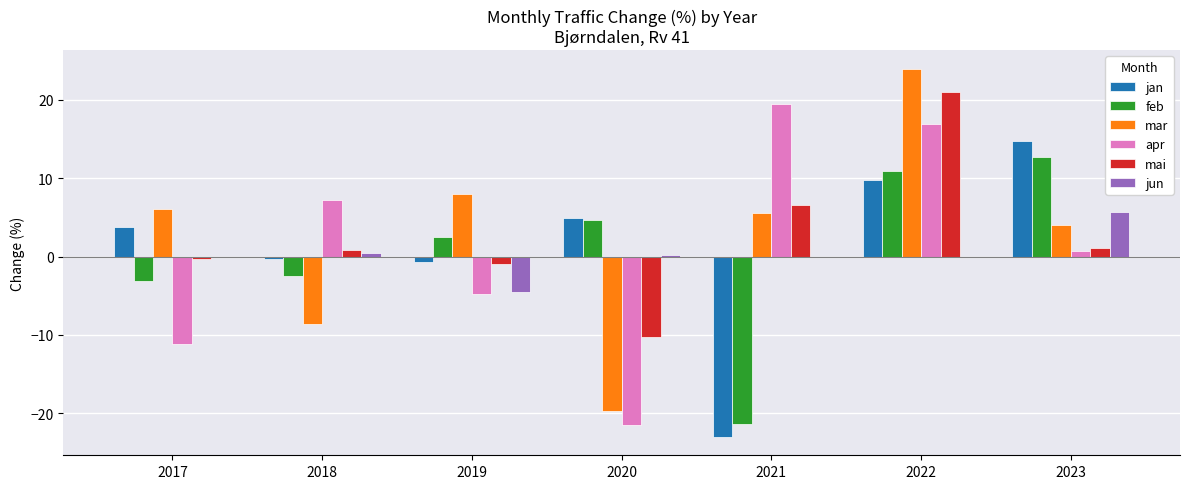

At which label does jan first exceed 3?

2017